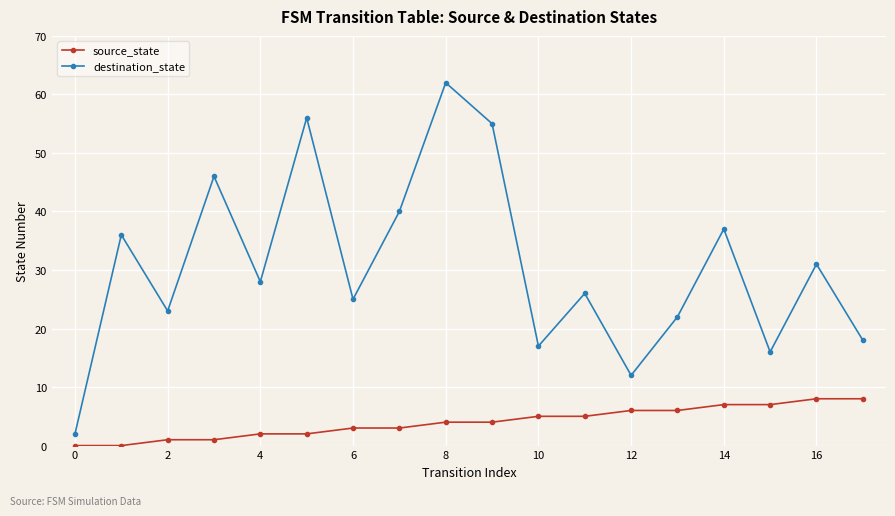

Rank the series by their maximum value, from lowest to highest.

source_state, destination_state